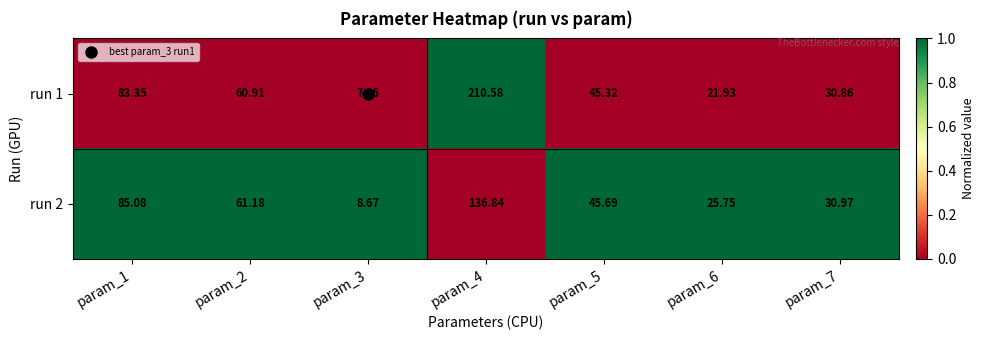

How many data points does each series have?

7